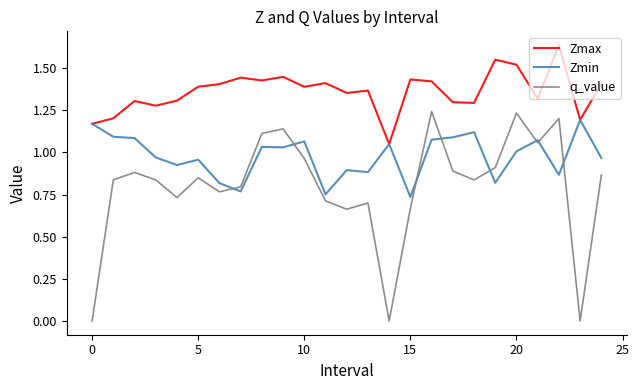

Which series has the largest range (max minus min)?

q_value